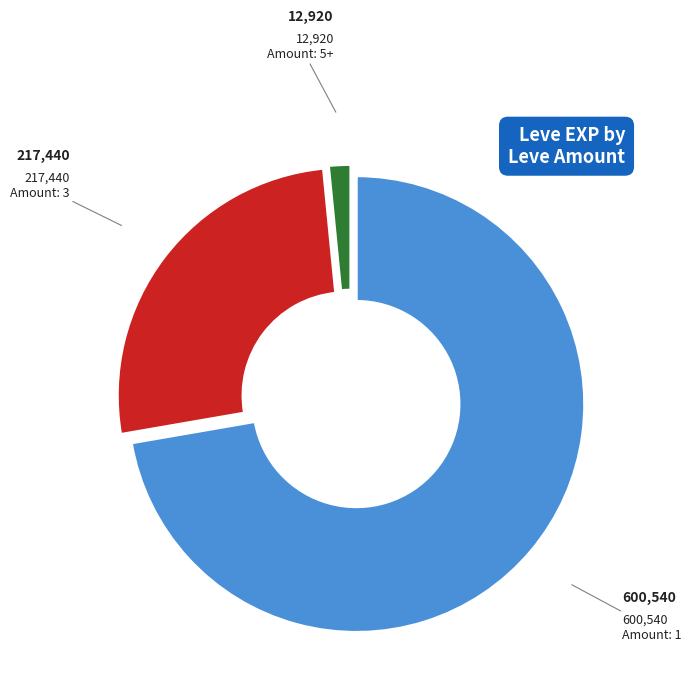

How many segments does this pie chart have?

3